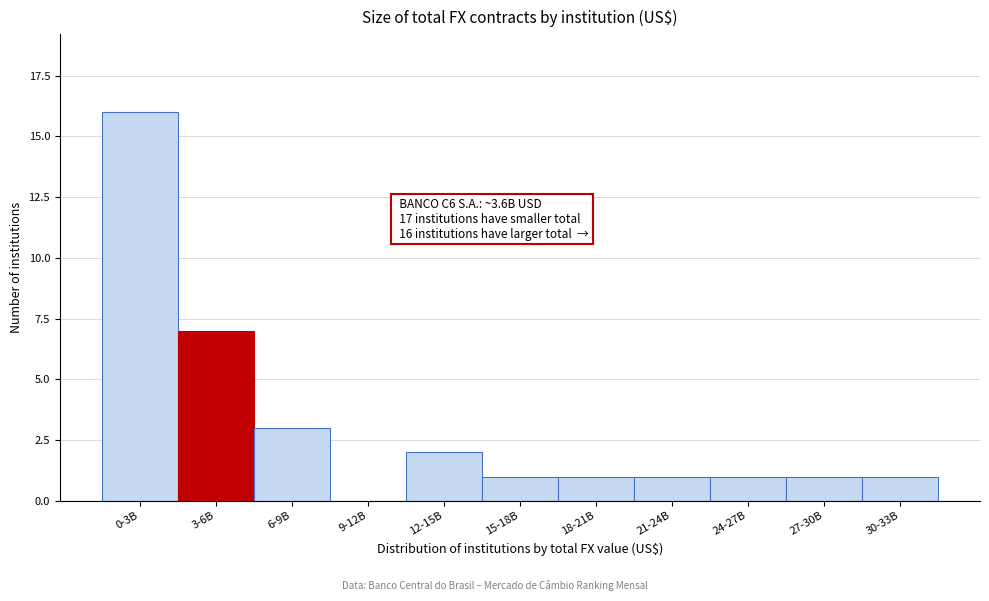

Reading left to right, list all the values displayed in this chart.

0-3B=16	3-6B=7	6-9B=3	9-12B=0	12-15B=2	15-18B=1	18-21B=1	21-24B=1	24-27B=1	27-30B=1	30-33B=1